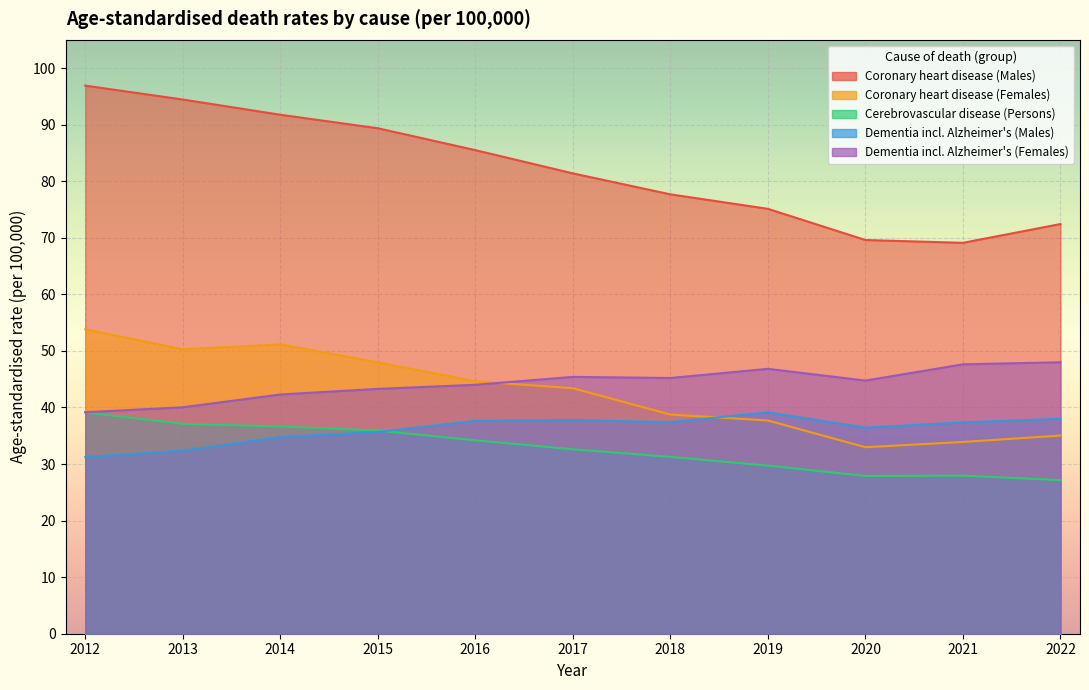

Between 2016 and 2019, which series saw the biggest shift?

Coronary heart disease (Males)